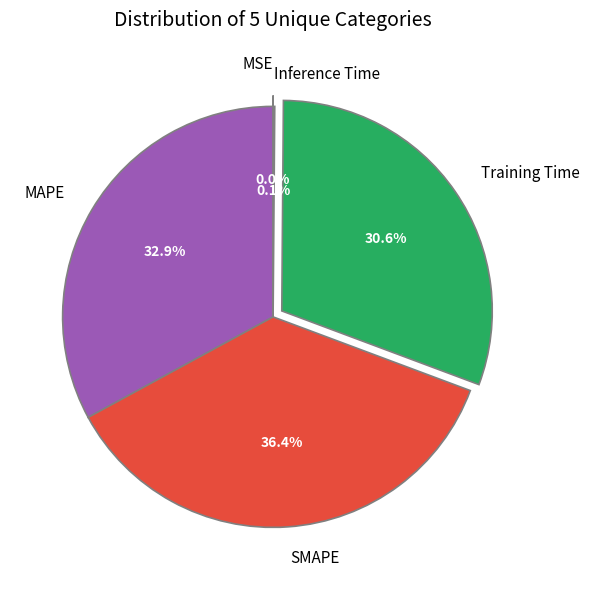

The Training Time slice represents 31% of the pie. True or false?

True